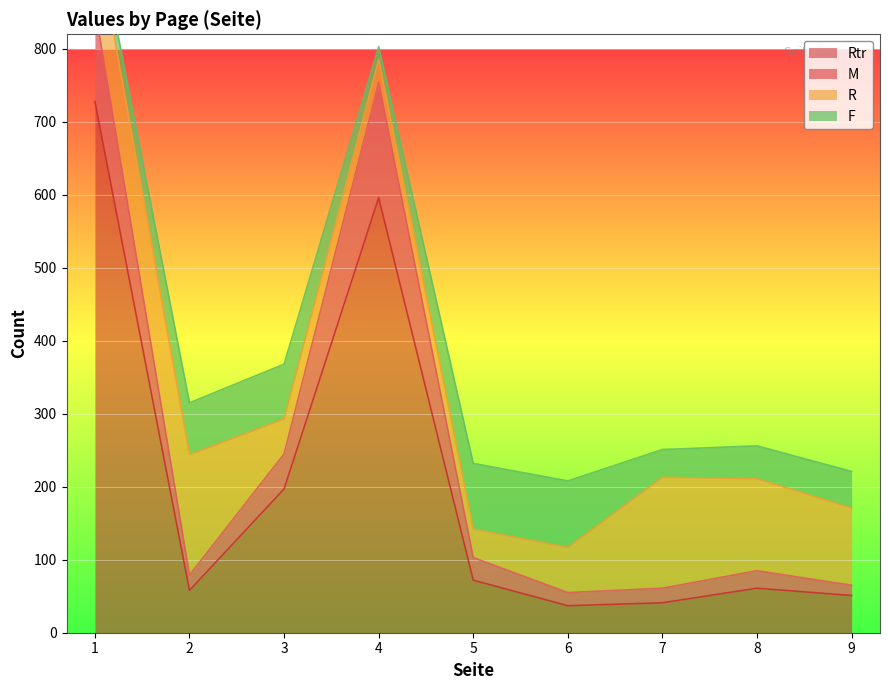

The value of Rtr at 5 is 46. True or false?

False